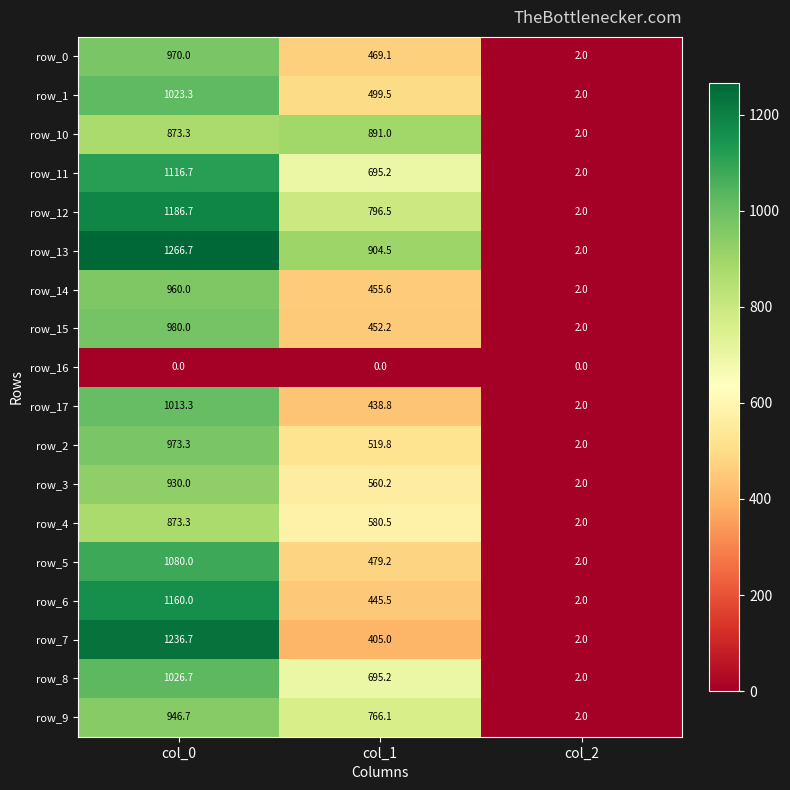

What is the difference between the highest and lowest values at col_1?

904.5